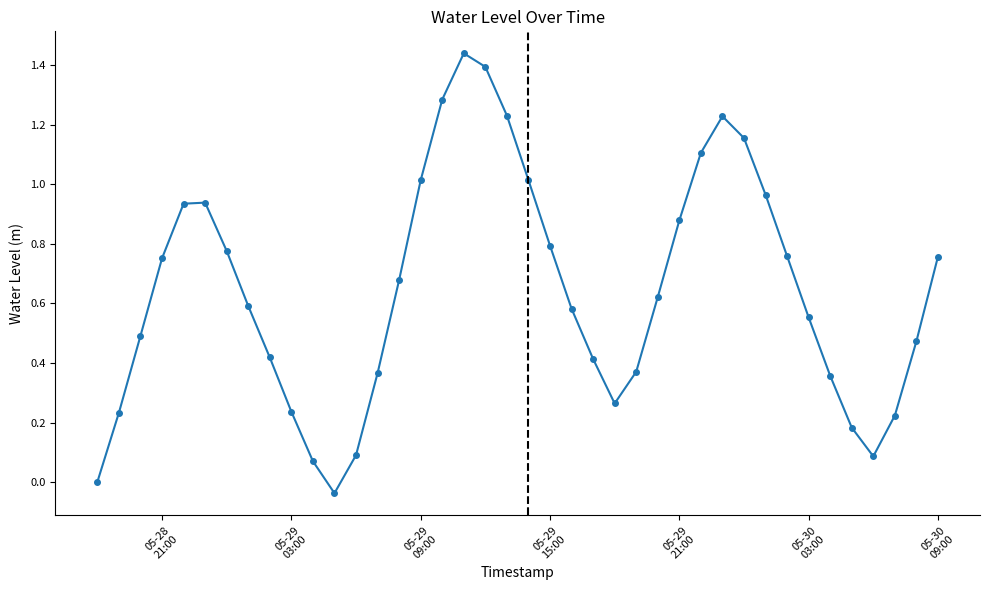

How many points are higher than both their immediate neighbors (excluding endpoints)?

3